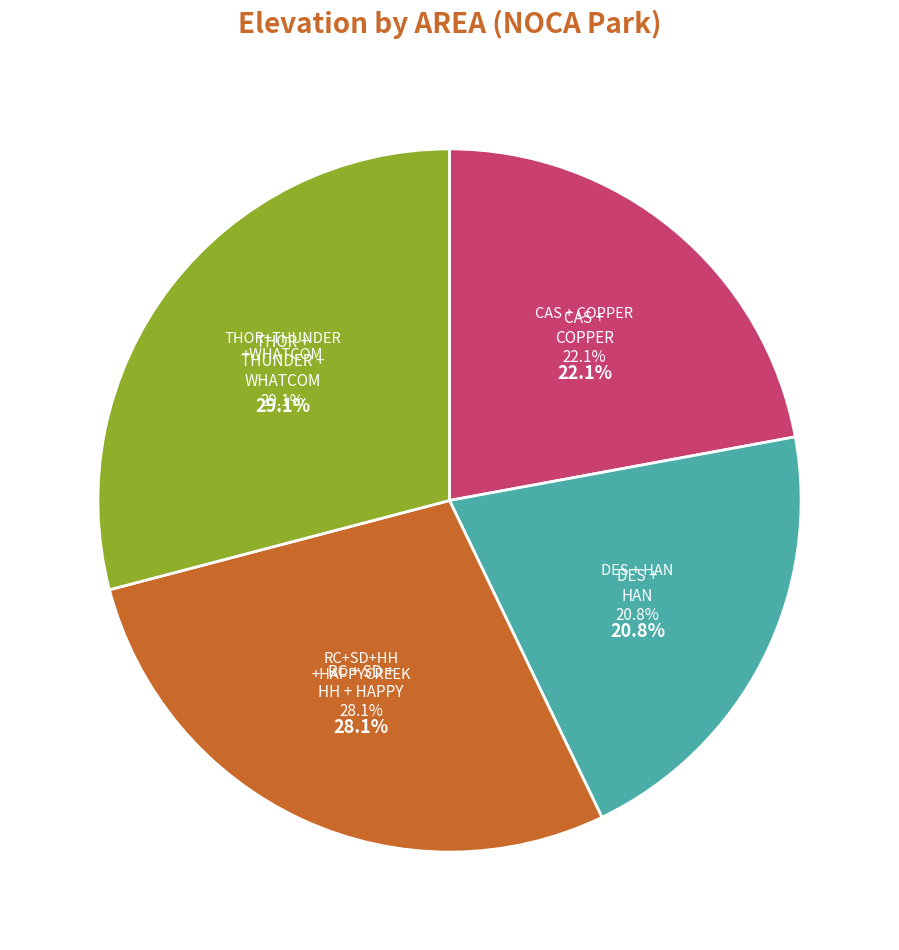

Which has a higher value, THUNDER or WHATCOM?

THUNDER